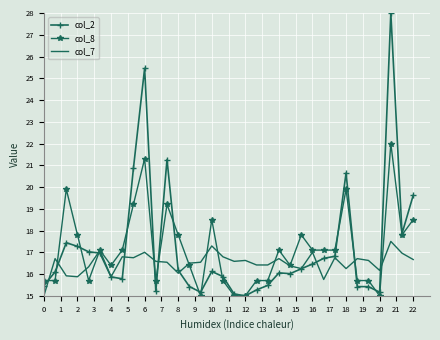

Which series has the widest spread of values?

col_2